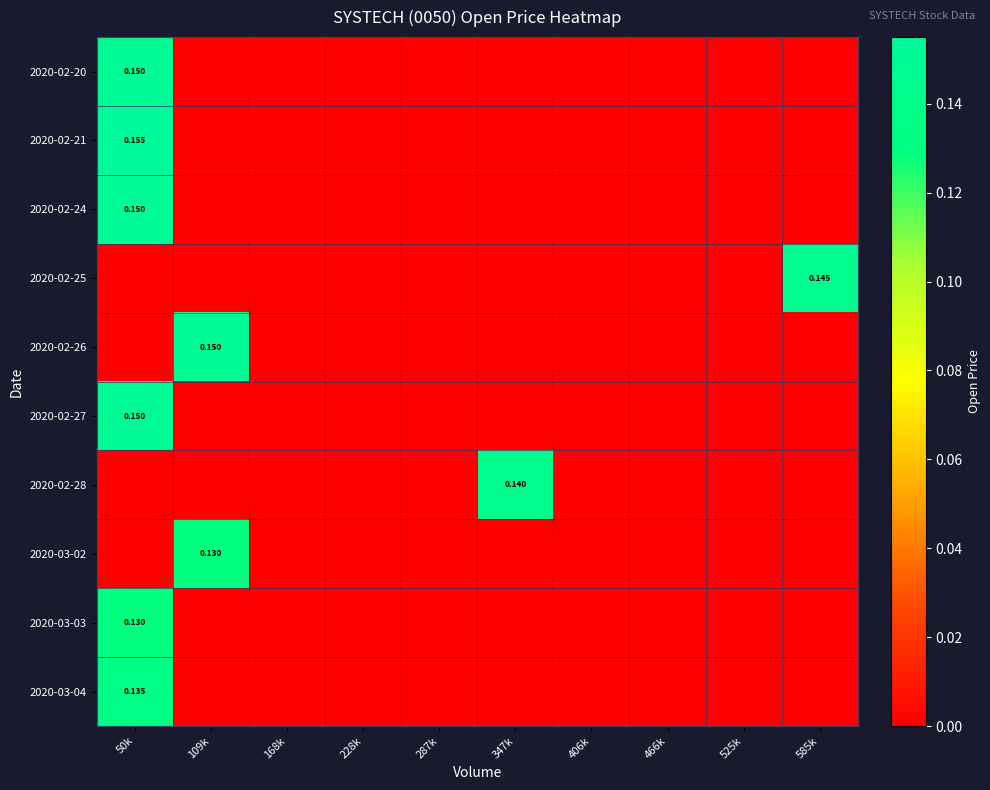

Which category has the highest value in the 2020-02-25 series?

585k